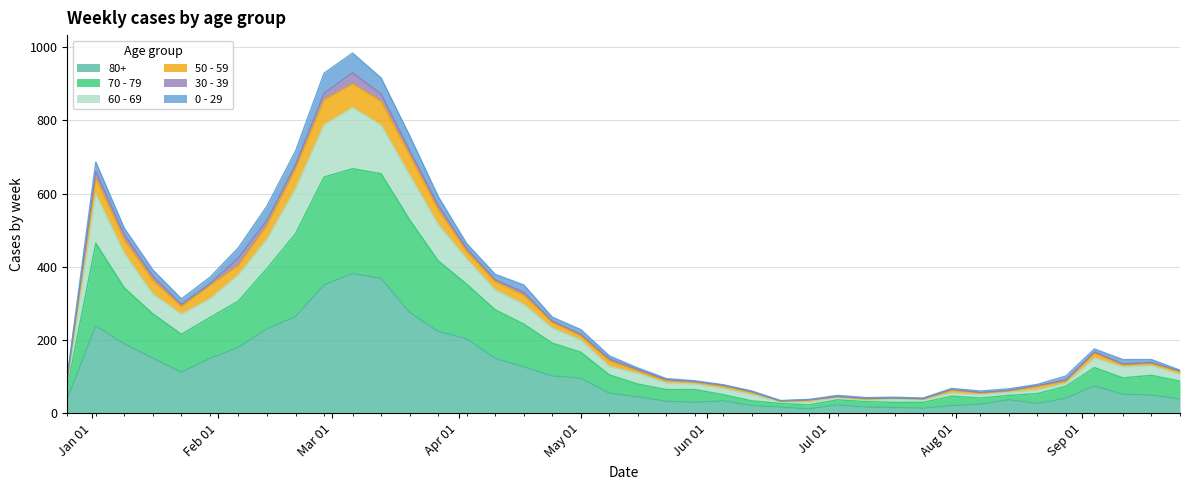

What are all the series names shown in the legend?

80+, 70 - 79, 60 - 69, 50 - 59, 30 - 39, 0 - 29